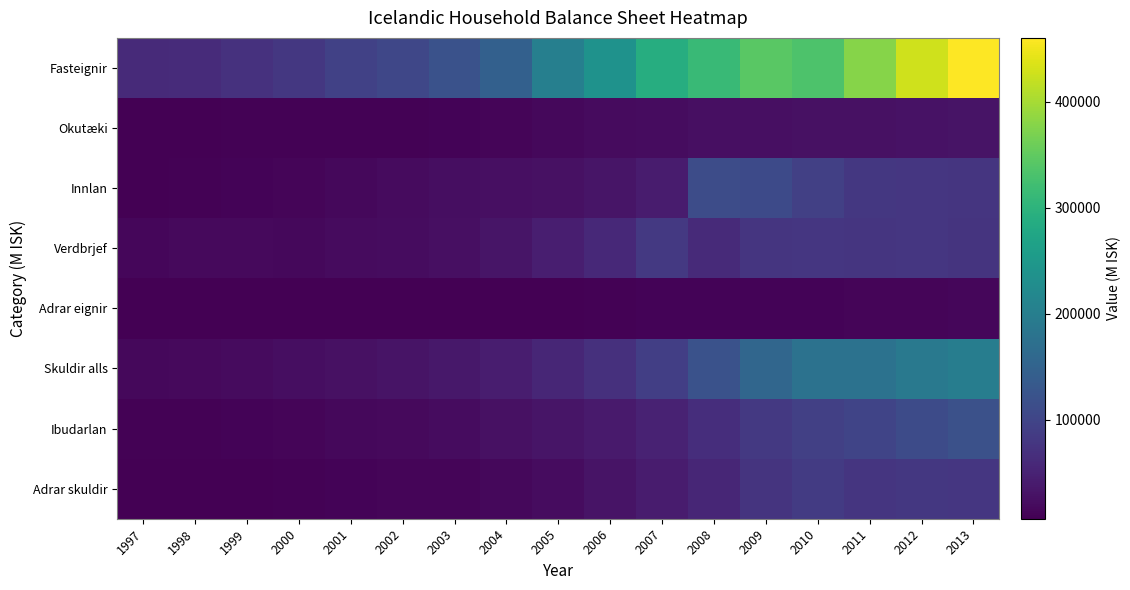

Reading left to right, transcribe all the data shown in this chart.

Fasteignir: 1997=61181	1998=62167	1999=70873	2000=80286	2001=93868	2002=103344	2003=121013	2004=146356	2005=202394	2006=238427	2007=289149	2008=314741	2009=343784	2010=333086	2011=378038	2012=426684	2013=460187
Okutæki: 1997=7550	1998=8583	1999=8713	2000=9538	2001=9645	2002=10337	2003=11524	2004=13253	2005=16639	2006=19288	2007=22668	2008=25703	2009=26123	2010=26377	2011=27424	2012=28817	2013=30883
Innlan: 1997=7928	1998=8820	1999=11191	2000=13797	2001=16484	2002=20625	2003=23635	2004=25741	2005=26518	2006=31747	2007=41870	2008=112567	2009=108906	2010=93123	2011=80957	2012=78530	2013=77116
Verdbrjef: 1997=15231	1998=18166	1999=18212	2000=17152	2001=19529	2002=21070	2003=25824	2004=33247	2005=45001	2006=59568	2007=81285	2008=61063	2009=75973	2010=78472	2011=76083	2012=77859	2013=74694
Adrar eignir: 1997=8115	1998=7271	1999=7224	2000=6855	2001=8038	2002=7460	2003=7301	2004=7948	2005=8252	2006=9124	2007=11123	2008=10903	2009=10919	2010=11785	2011=12679	2012=13449	2013=14357
Skuldir alls: 1997=16435	1998=18361	1999=19258	2000=23294	2001=27145	2002=30919	2003=36312	2004=43499	2005=55084	2006=70400	2007=91153	2008=120479	2009=157127	2010=178090	2011=177368	2012=190241	2013=198694
Ibudarlan: 1997=9103	1998=9743	1999=11161	2000=13594	2001=16139	2002=18646	2003=22521	2004=26465	2005=32451	2006=40202	2007=49963	2008=65300	2009=81248	2010=92010	2011=99828	2012=110734	2013=119518
Adrar skuldir: 1997=7331	1998=8618	1999=8096	2000=9700	2001=11006	2002=12273	2003=13790	2004=17034	2005=22633	2006=30197	2007=41190	2008=55179	2009=75879	2010=86080	2011=77540	2012=79507	2013=79177